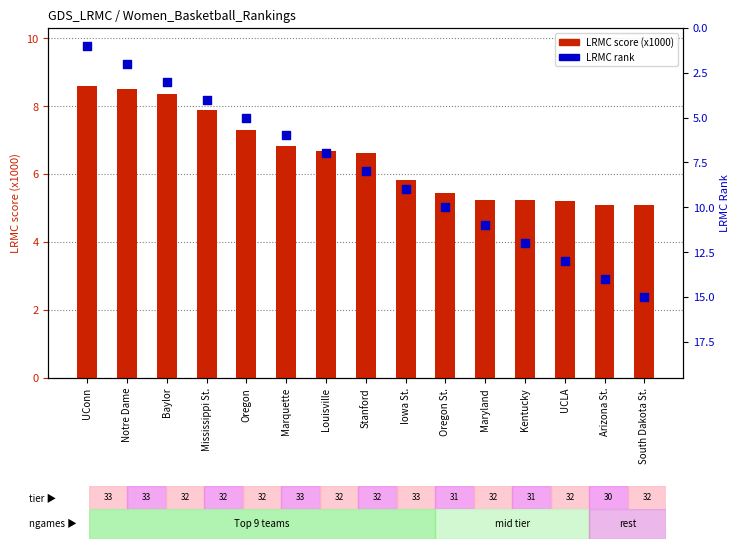

At which category is the sum across all series the highest?

South Dakota St.